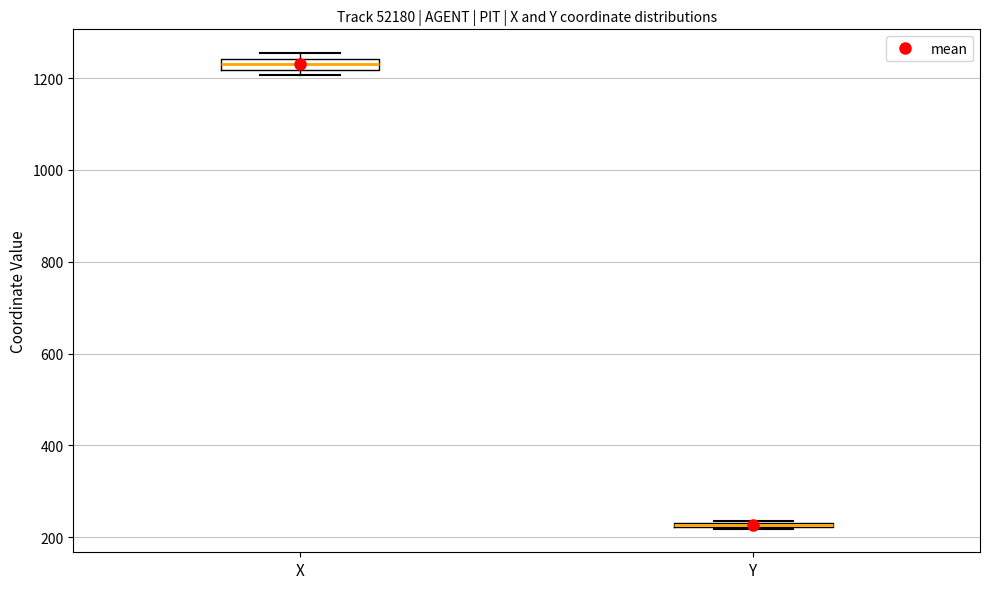

Where is the lower edge of the box for Y on the y-axis? The values are not printed on the chart, so give them approximately, as read against the axis.

220